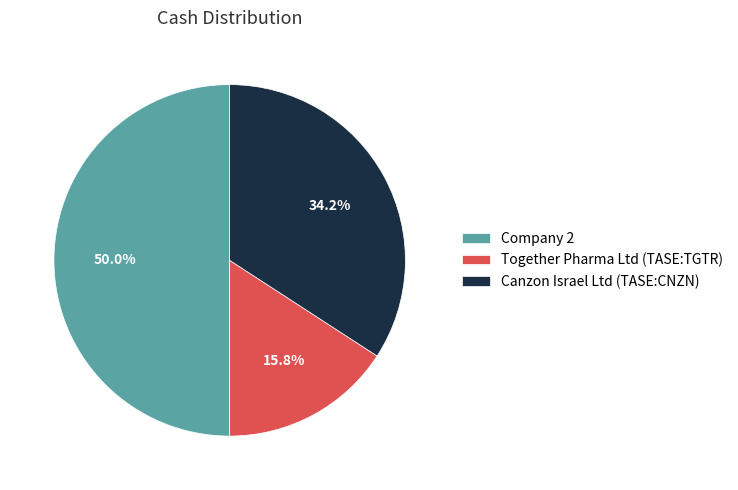

What is the total percentage of Together Pharma Ltd (TASE:TGTR) and Canzon Israel Ltd (TASE:CNZN)?

50.0%